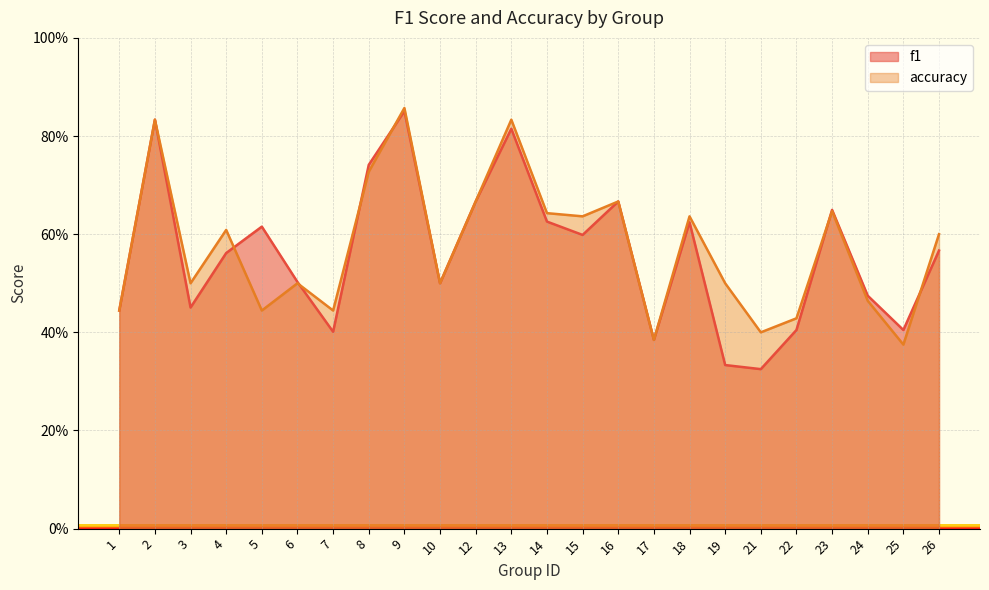

Does the chart display data point markers on the line(s)?

No